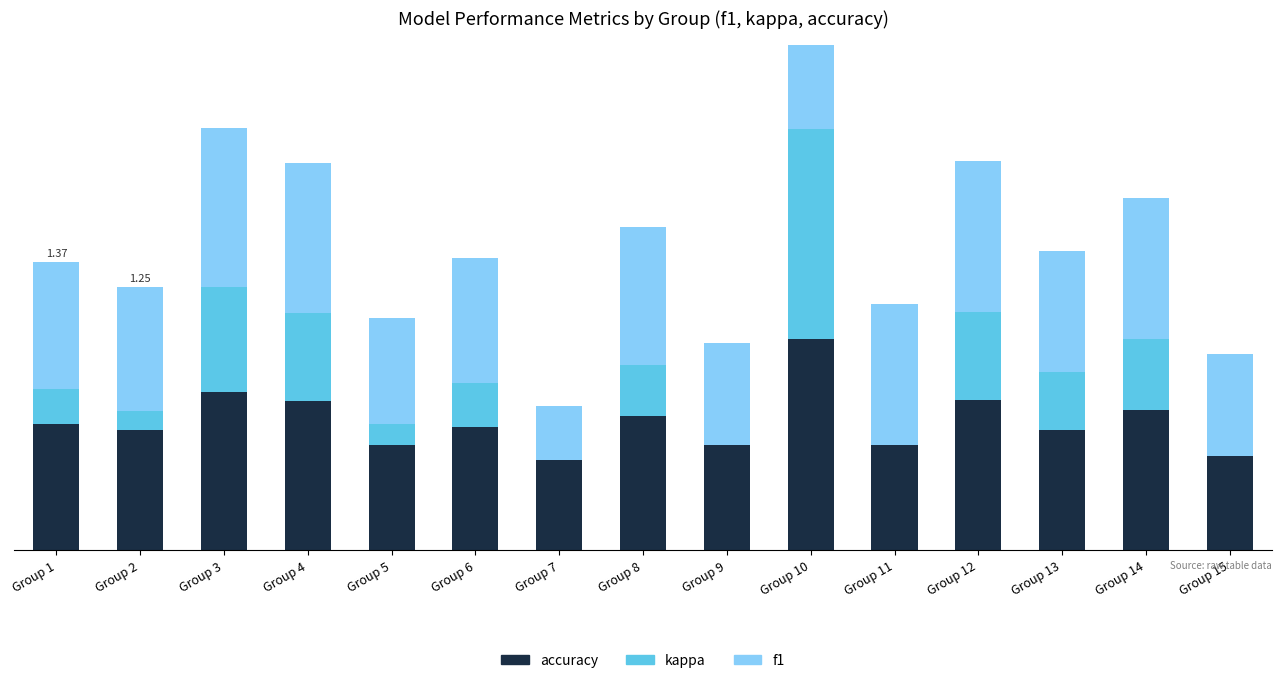

What is the minimum value for f1?

0.3